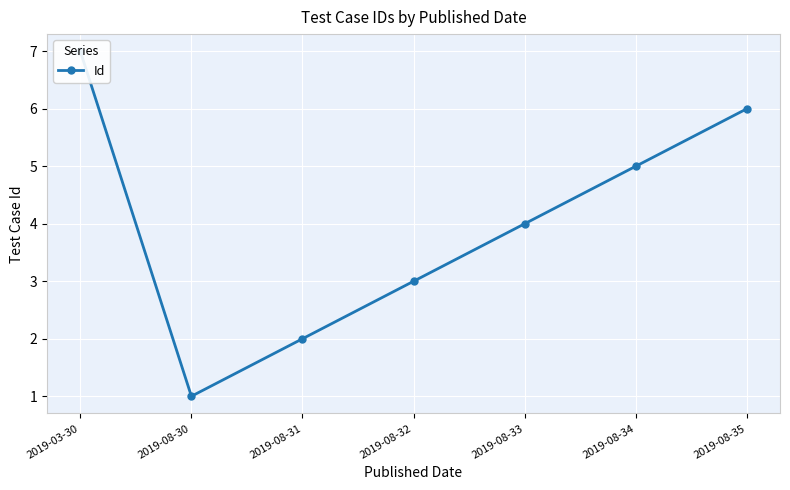

Reading right to left, list all the values displayed in this chart.

6	5	4	3	2	1	7